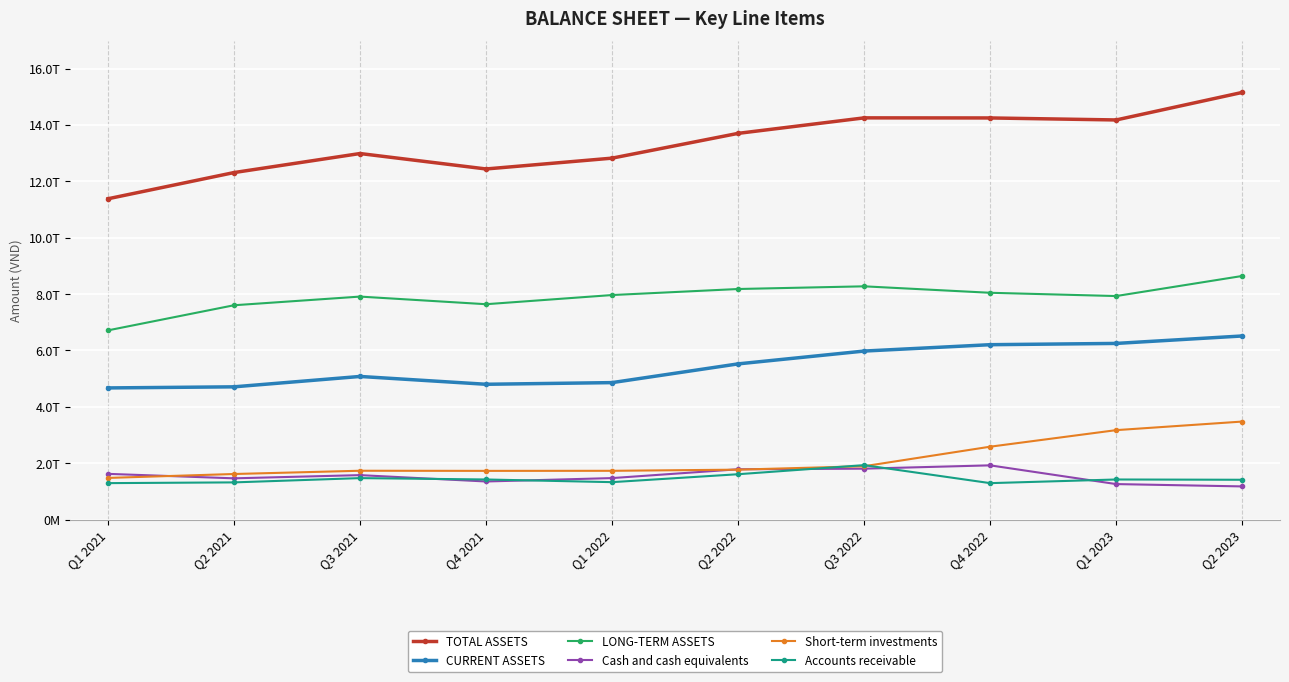

Reading left to right, transcribe all the data shown in this chart.

TOTAL ASSETS: 11379498939170	12309237497441	12984835853552	12436956161678	12820961509266	13699982394366	14250132318525	14246968410724	14175964810493	15152354307296
CURRENT ASSETS: 4668708231853	4707494638998	5075707878077	4798253913961	4857047365530	5521704223697	5976714436571	6202512561744	6247576205243	6511783127151
LONG-TERM ASSETS: 6710790707317	7601742858443	7909127975475	7638702247717	7963914143736	8178278170669	8273417881954	8044455848980	7928388605250	8640571180145
Cash and cash equivalents: 1619840647280	1461378367826	1574770666120	1349418027835	1469903937851	1782514067931	1803900871310	1921757297038	1257265329263	1174572513443
Short-term investments: 1475678042367	1614638721867	1730316945205	1725847945205	1728100000000	1769100000000	1890980000000	2583631233950	3171051256873	3475299634443
Accounts receivable: 1291039116141	1317216658077	1469028727457	1420503024254	1325630196391	1606988451920	1929281319046	1290686271006	1420115529025	1410361349161